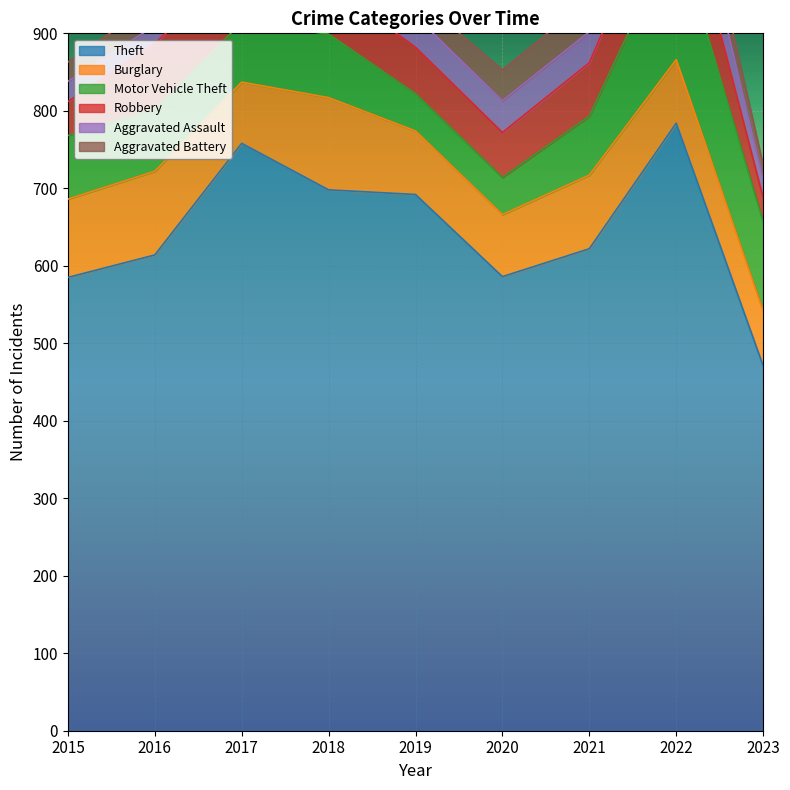

Which series changed the most between 2020 and 2023?

Theft